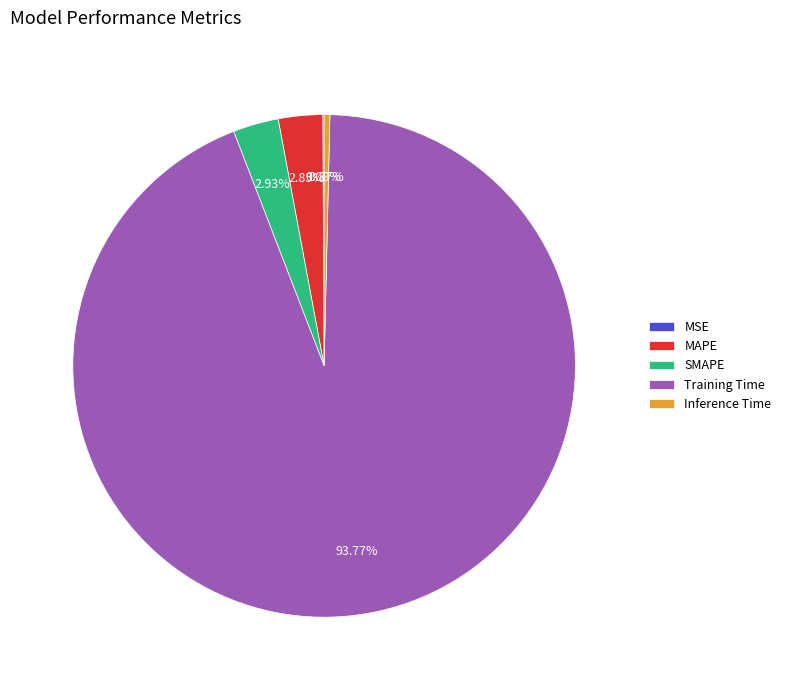

Between Inference Time and Training Time, which is larger?

Training Time